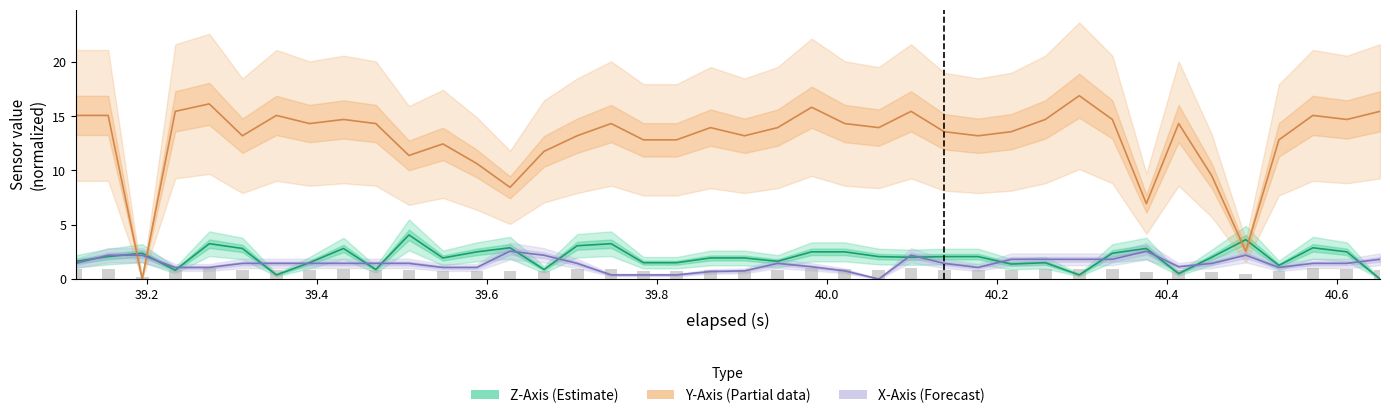

Count the number of data series in this chart.

3